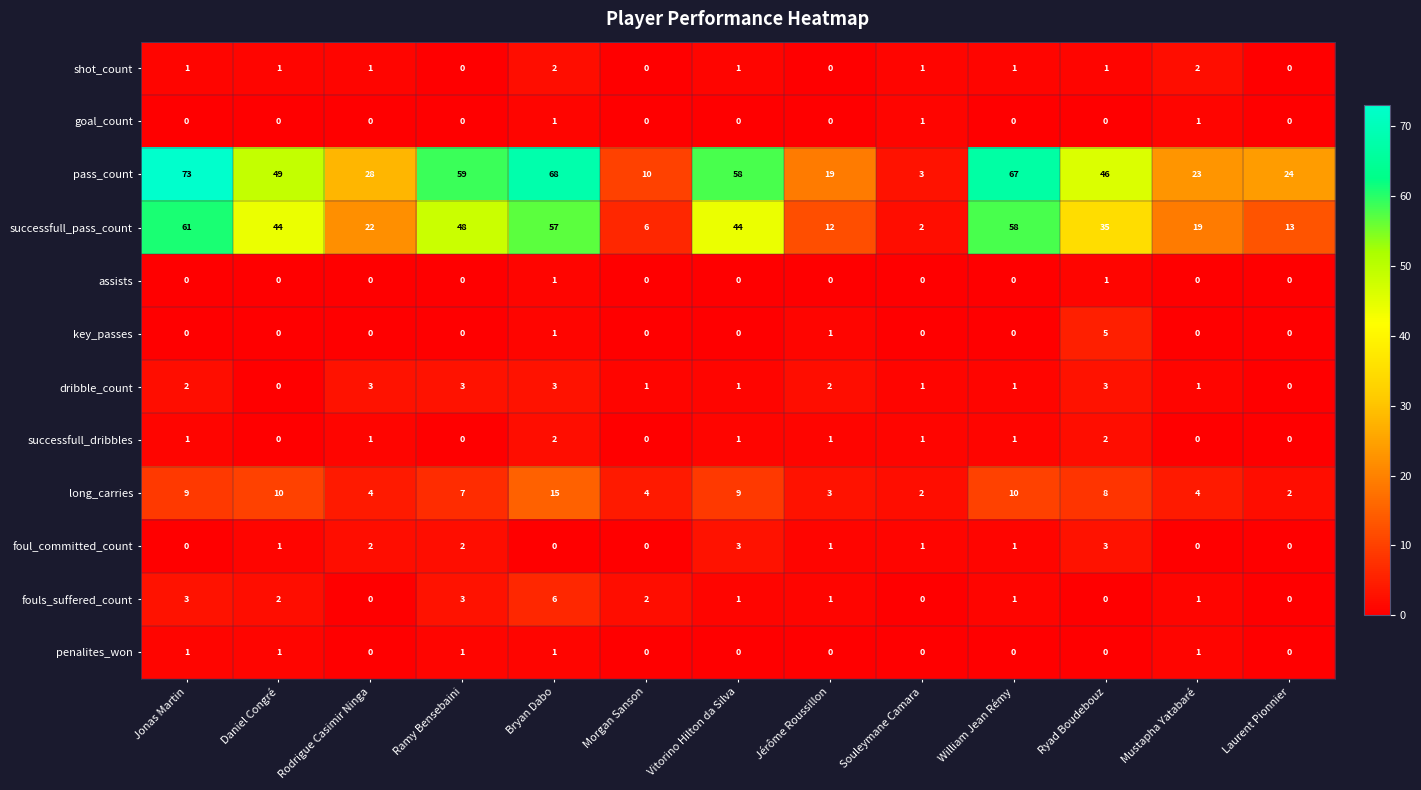

Which series changed the most between Daniel Congré and Mustapha Yatabaré?

pass_count